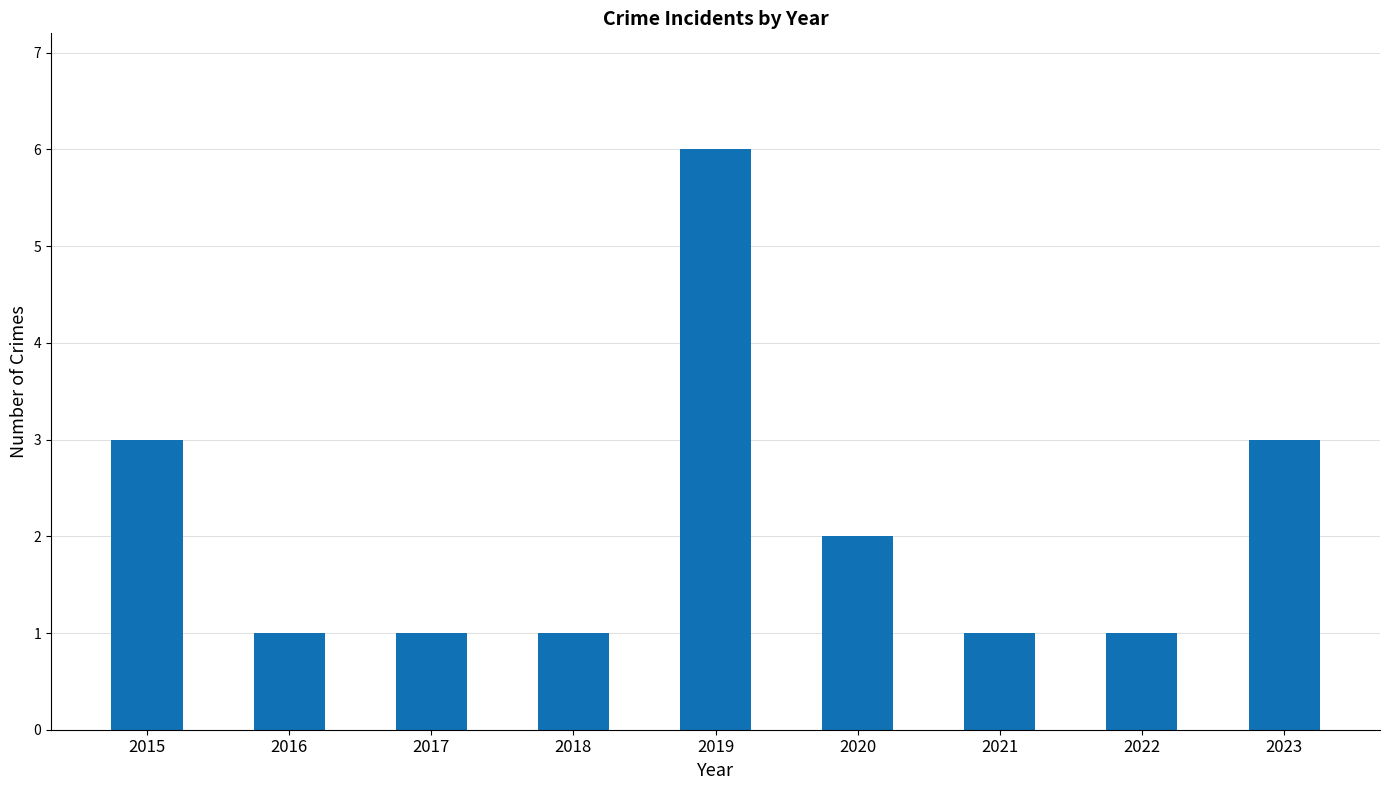

Which category has the highest value across all series?

2019